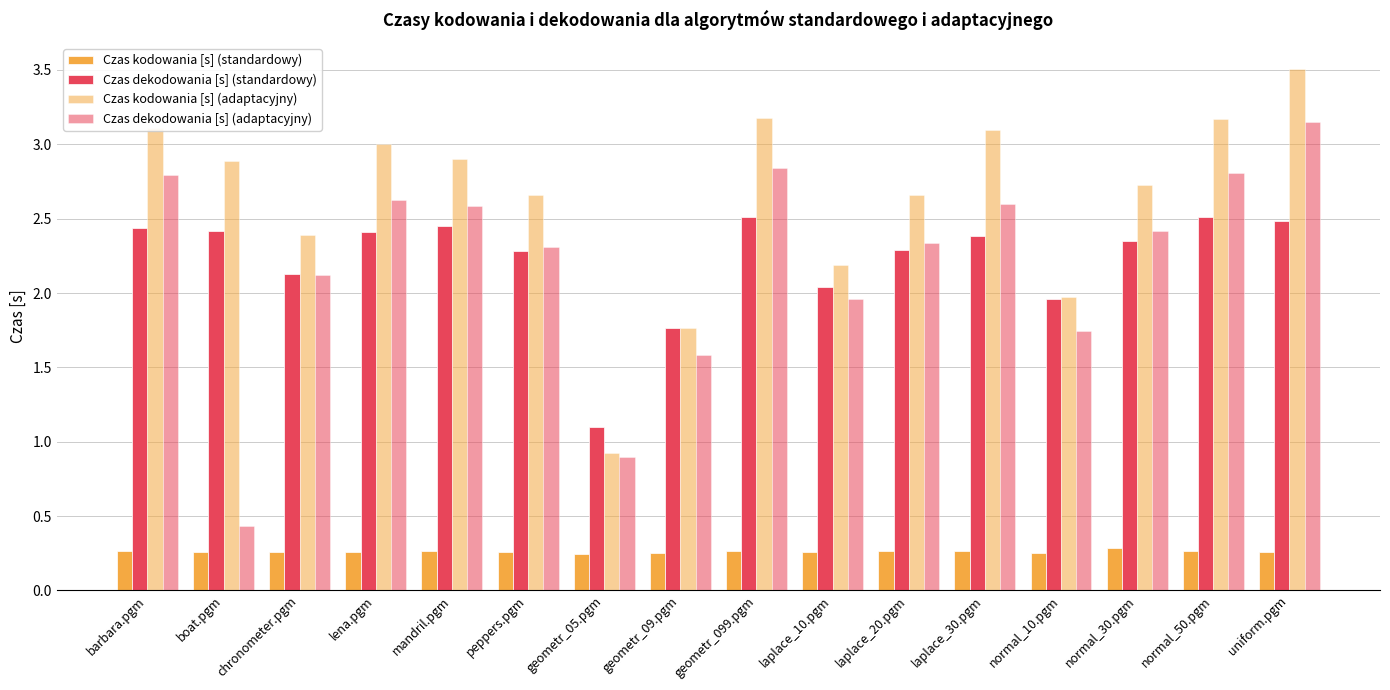

What is the difference between the highest and lowest values at uniform.pgm?

3.2